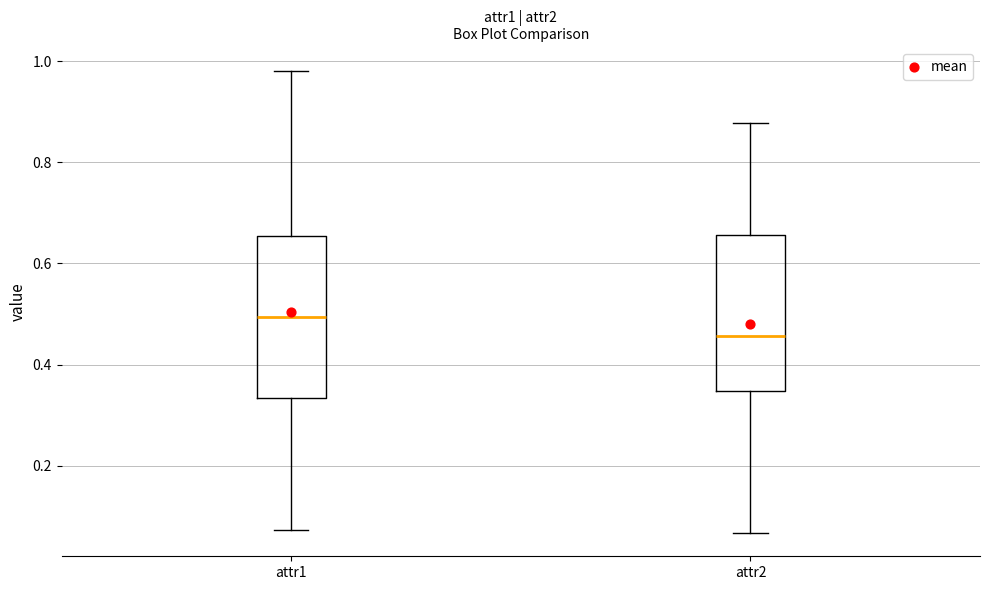

Where does the lower whisker of the box for attr1 end on the y-axis? The values are not printed on the chart, so give them approximately, as read against the axis.

0.08